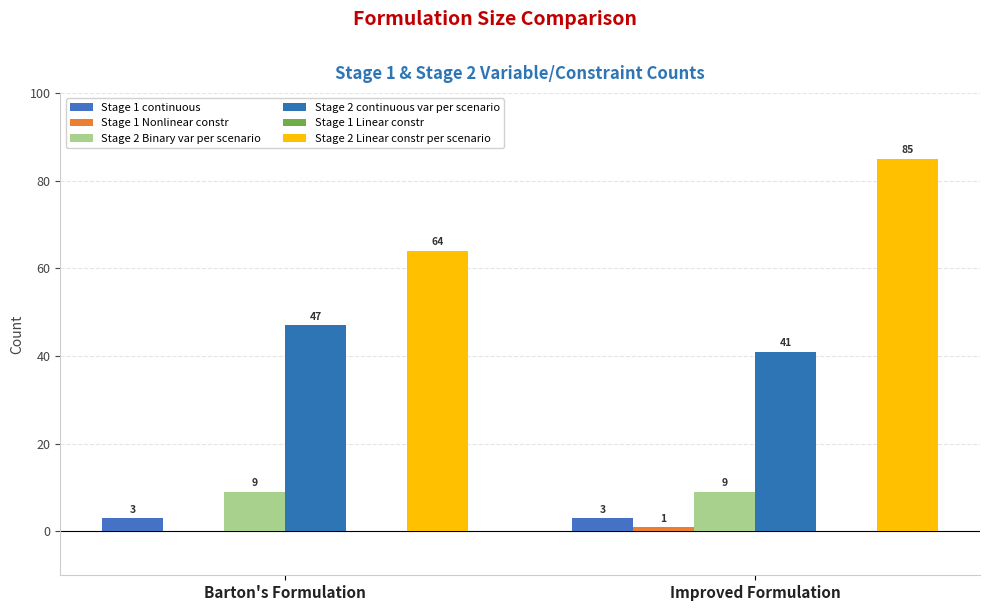

How many groups of bars are there?

2